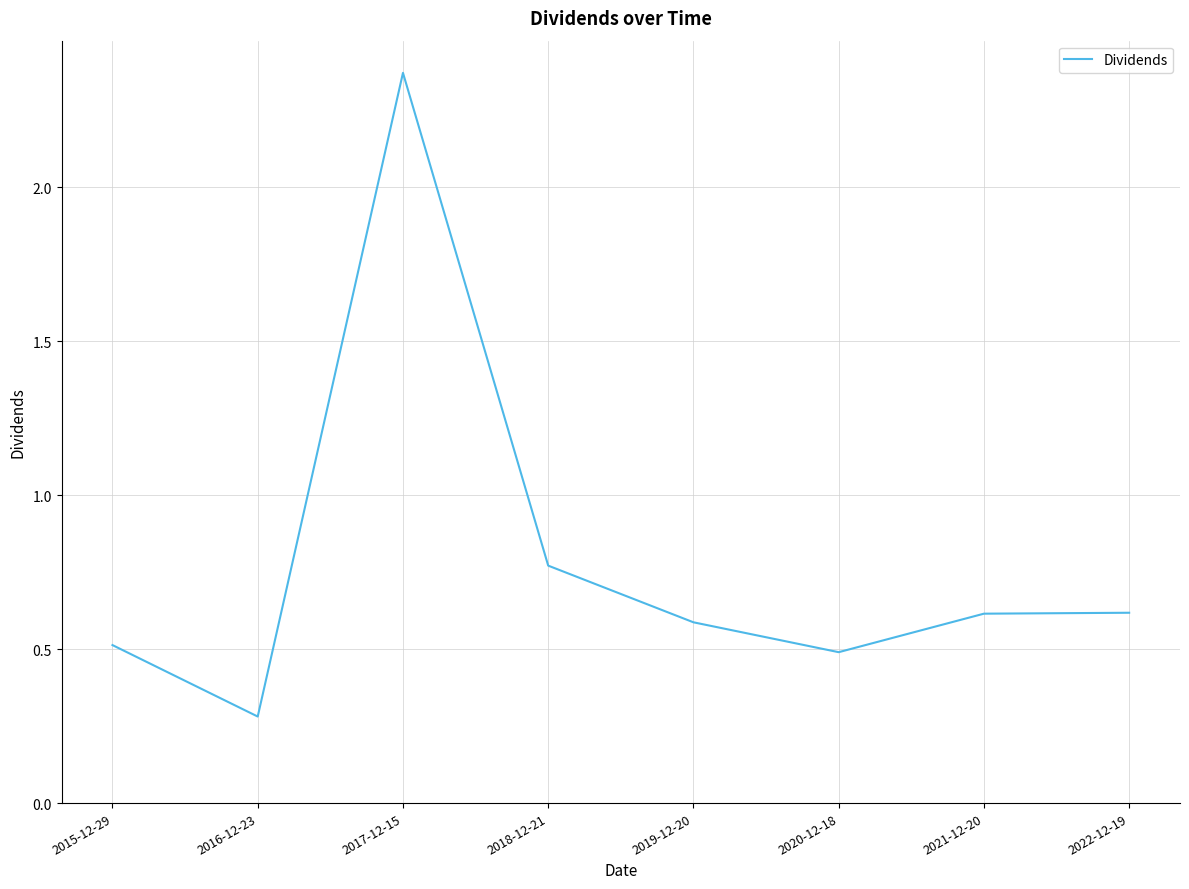

What is the difference between the maximum and minimum values?

2.1